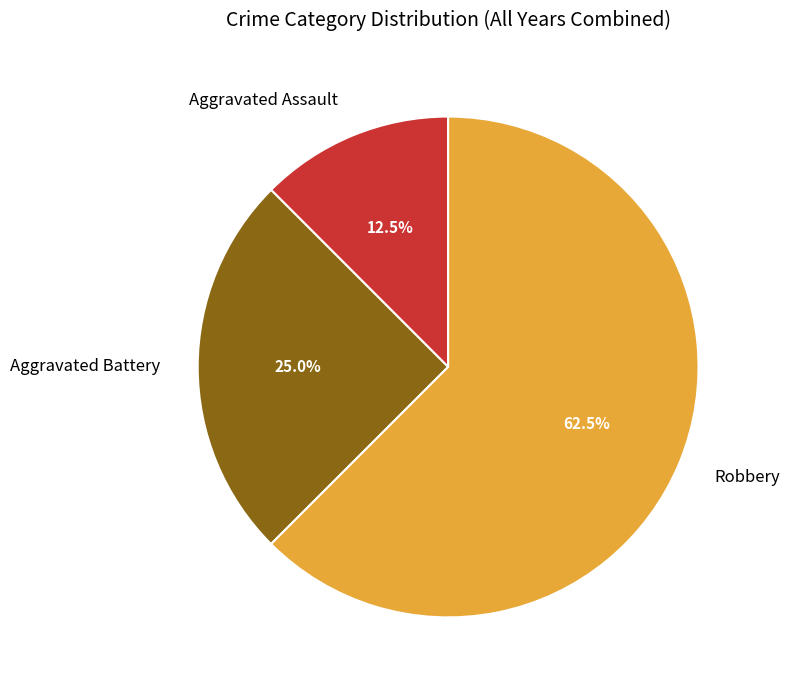

How many segments does this pie chart have?

3